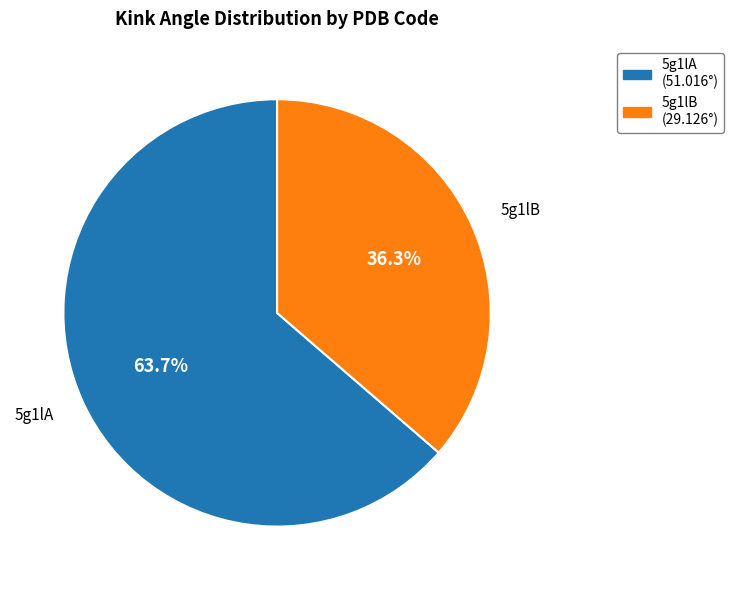

Which category has the smallest portion of the pie?

5g1lB